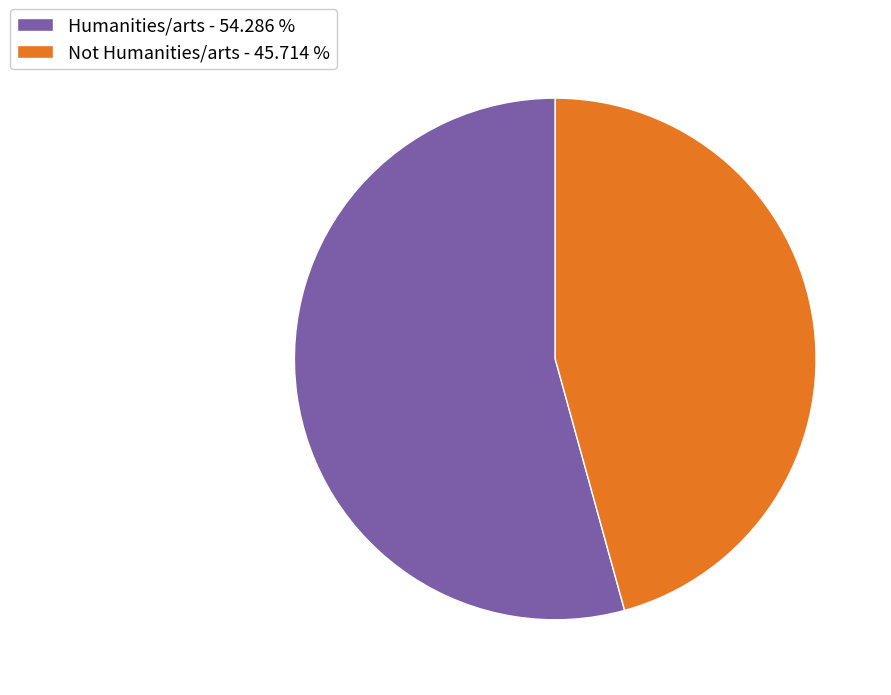

The Humanities/arts slice represents 54% of the pie. True or false?

True